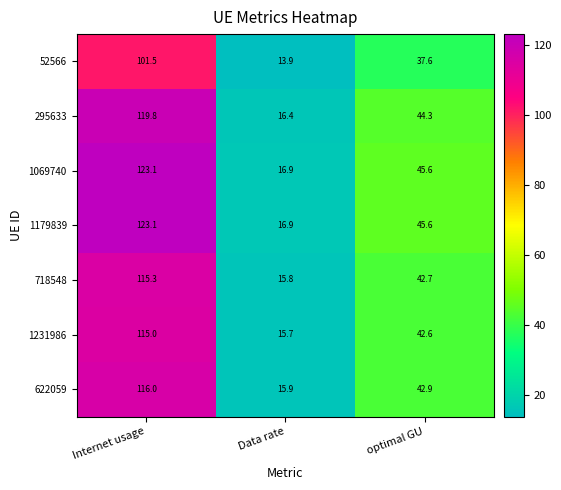

Reading left to right, list all the values displayed in this chart.

52566: Internet usage=101.5	Data rate=13.9	optimal GU=37.6
295633: Internet usage=119.8	Data rate=16.4	optimal GU=44.3
1069740: Internet usage=123.1	Data rate=16.9	optimal GU=45.6
1179839: Internet usage=123.1	Data rate=16.9	optimal GU=45.6
718548: Internet usage=115.3	Data rate=15.8	optimal GU=42.7
1231986: Internet usage=115.0	Data rate=15.7	optimal GU=42.6
622059: Internet usage=116.0	Data rate=15.9	optimal GU=42.9